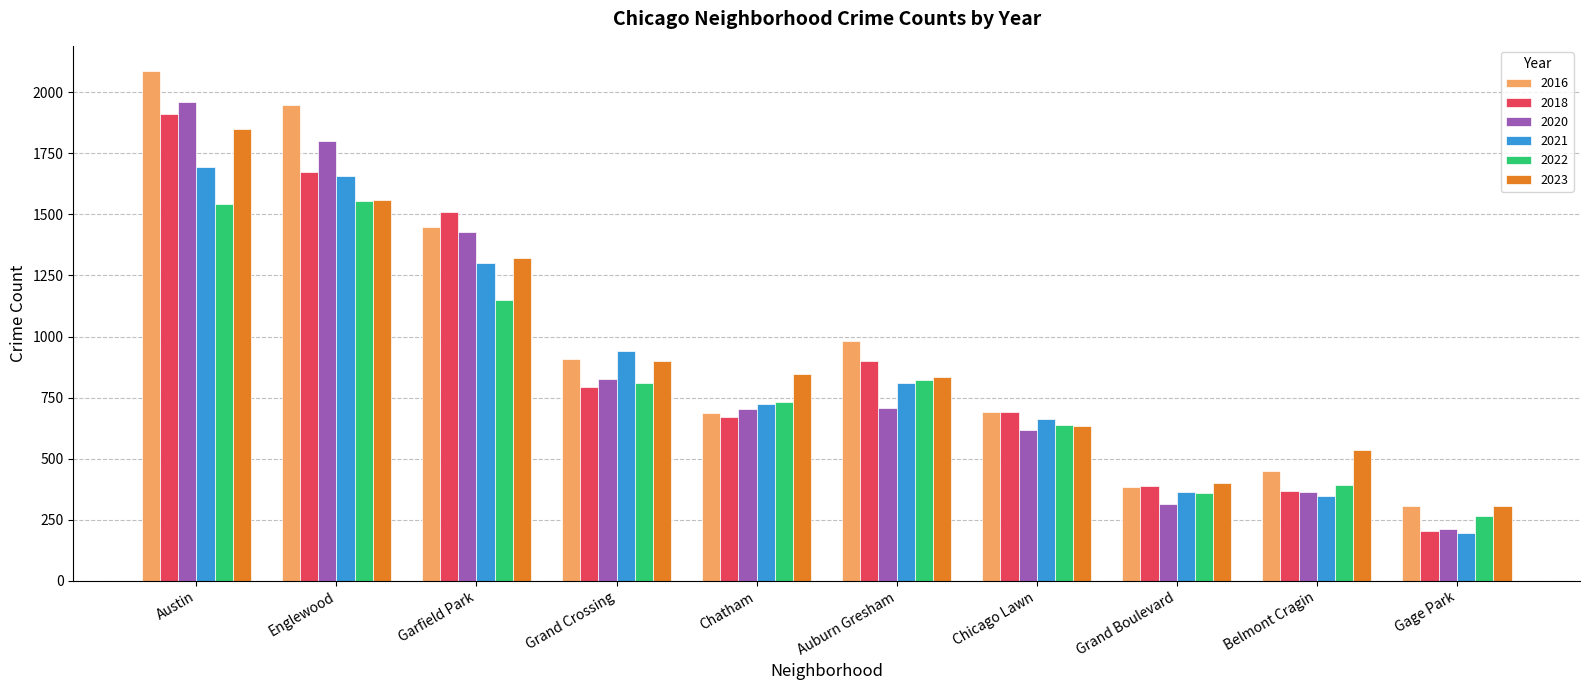

What is the smallest value displayed?

197